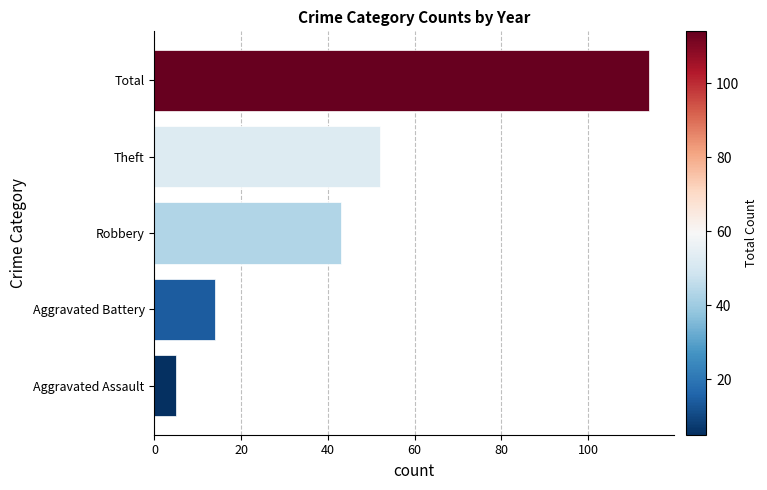

How many data points are less than 43?

2